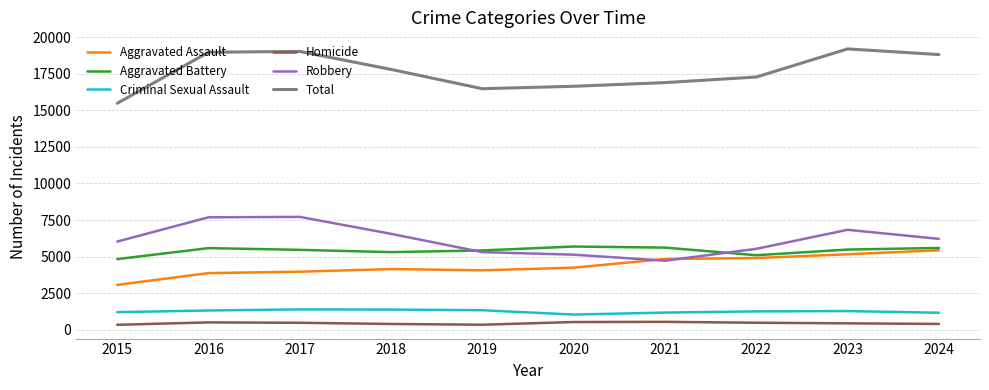

Is it true that Aggravated Assault equals 3971 at 2017?

True